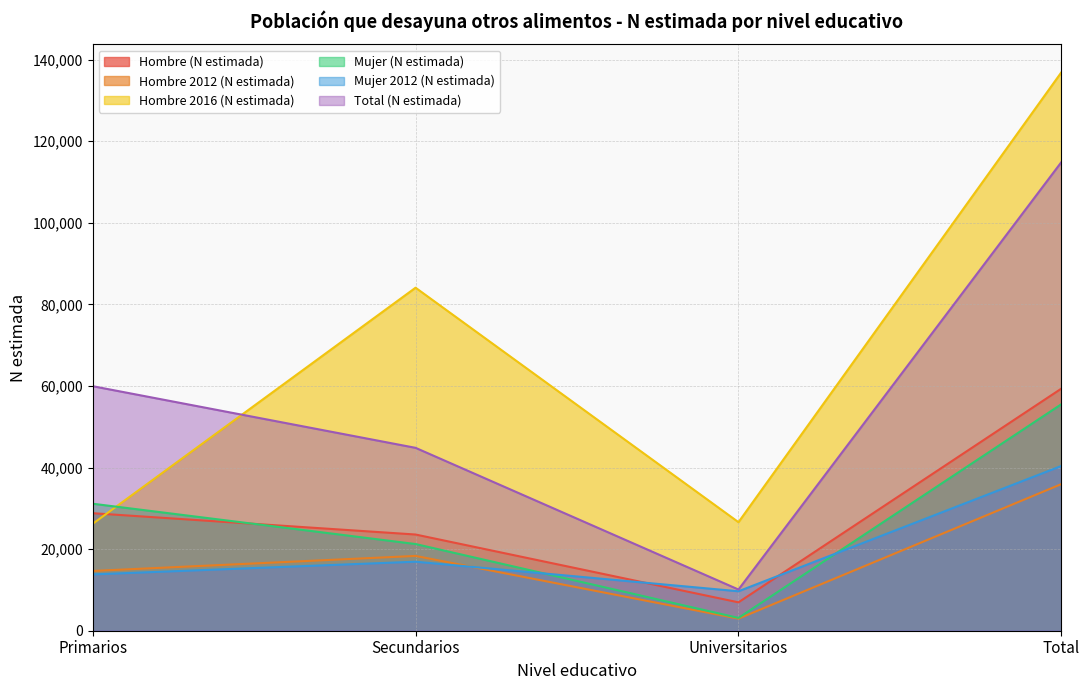

At Total, list the series in order from largest to smallest.

Hombre 2016 (N estimada), Total (N estimada), Hombre (N estimada), Mujer (N estimada), Mujer 2012 (N estimada), Hombre 2012 (N estimada)